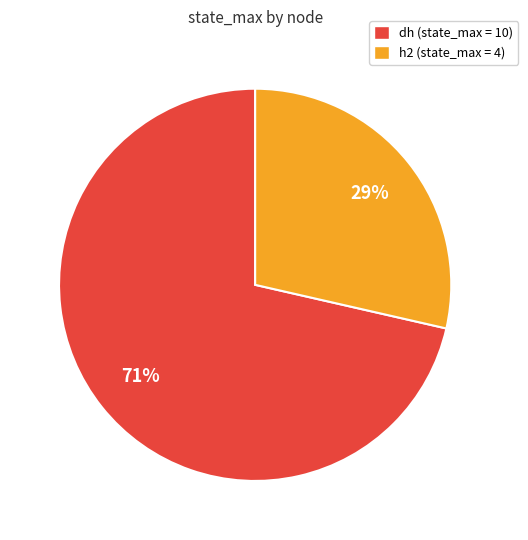

Do dh and h2 together represent more than half of the pie?

Yes